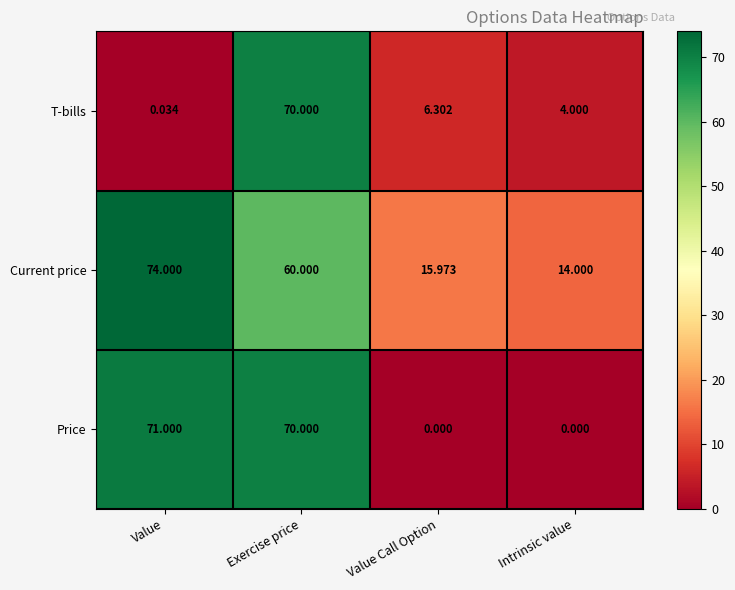

Which series changed the most between Value Call Option and Intrinsic value?

T-bills